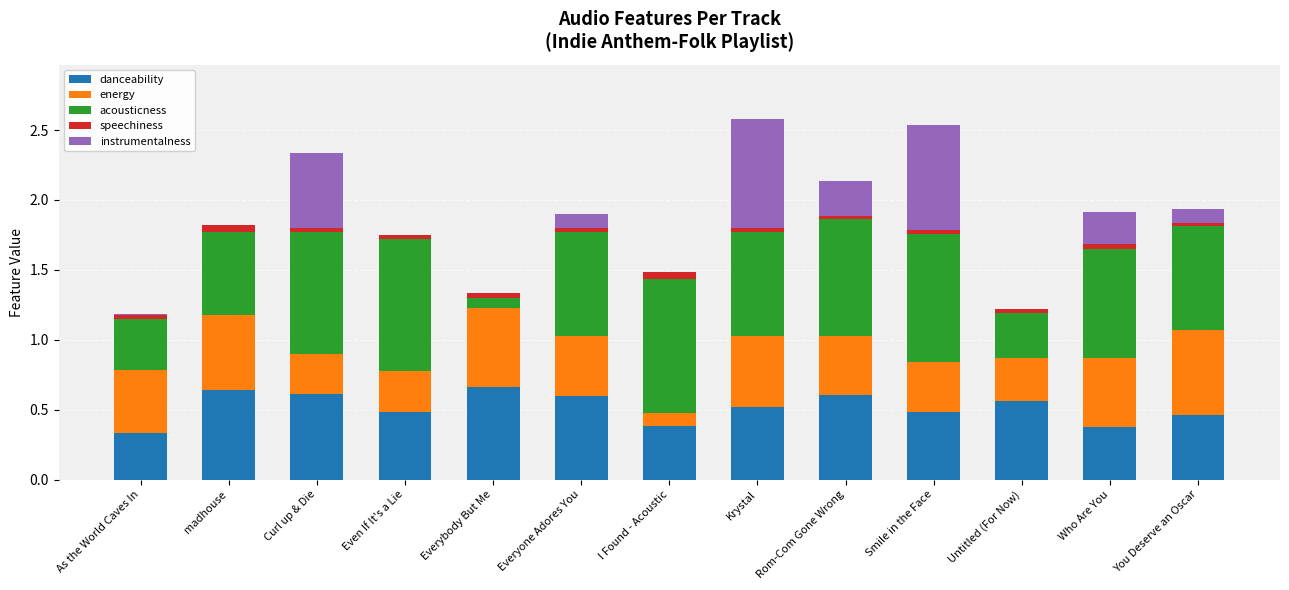

What is the sum of all danceability values?

6.7